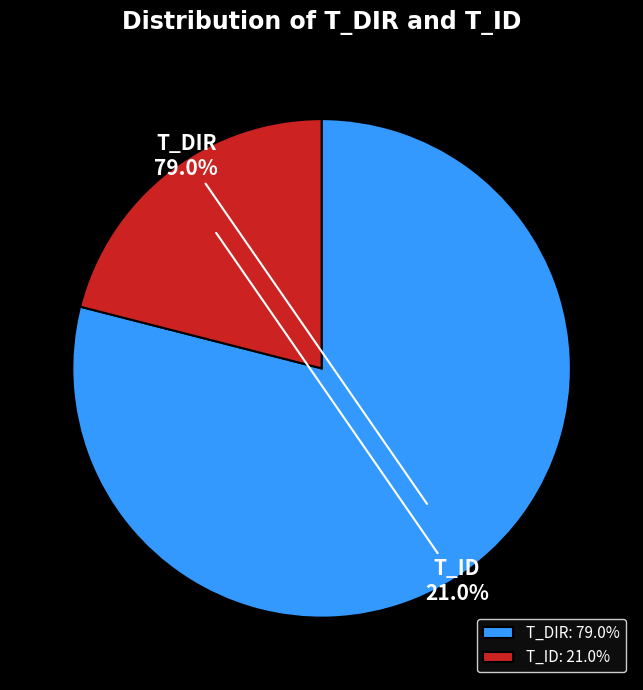

Combined, what portion of the pie is T_ID and T_DIR?

100.0%